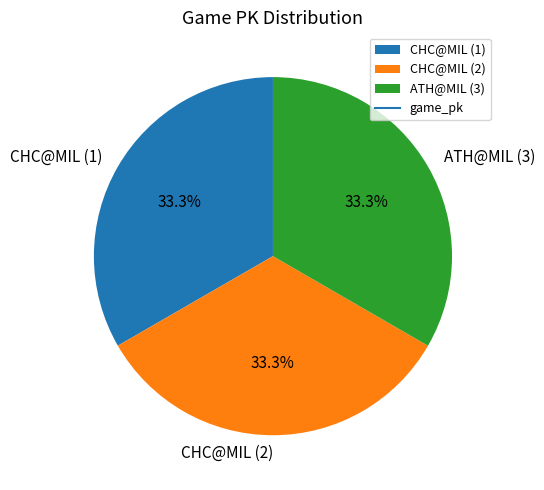

Is ATH@MIL (3) the majority of the pie?

No